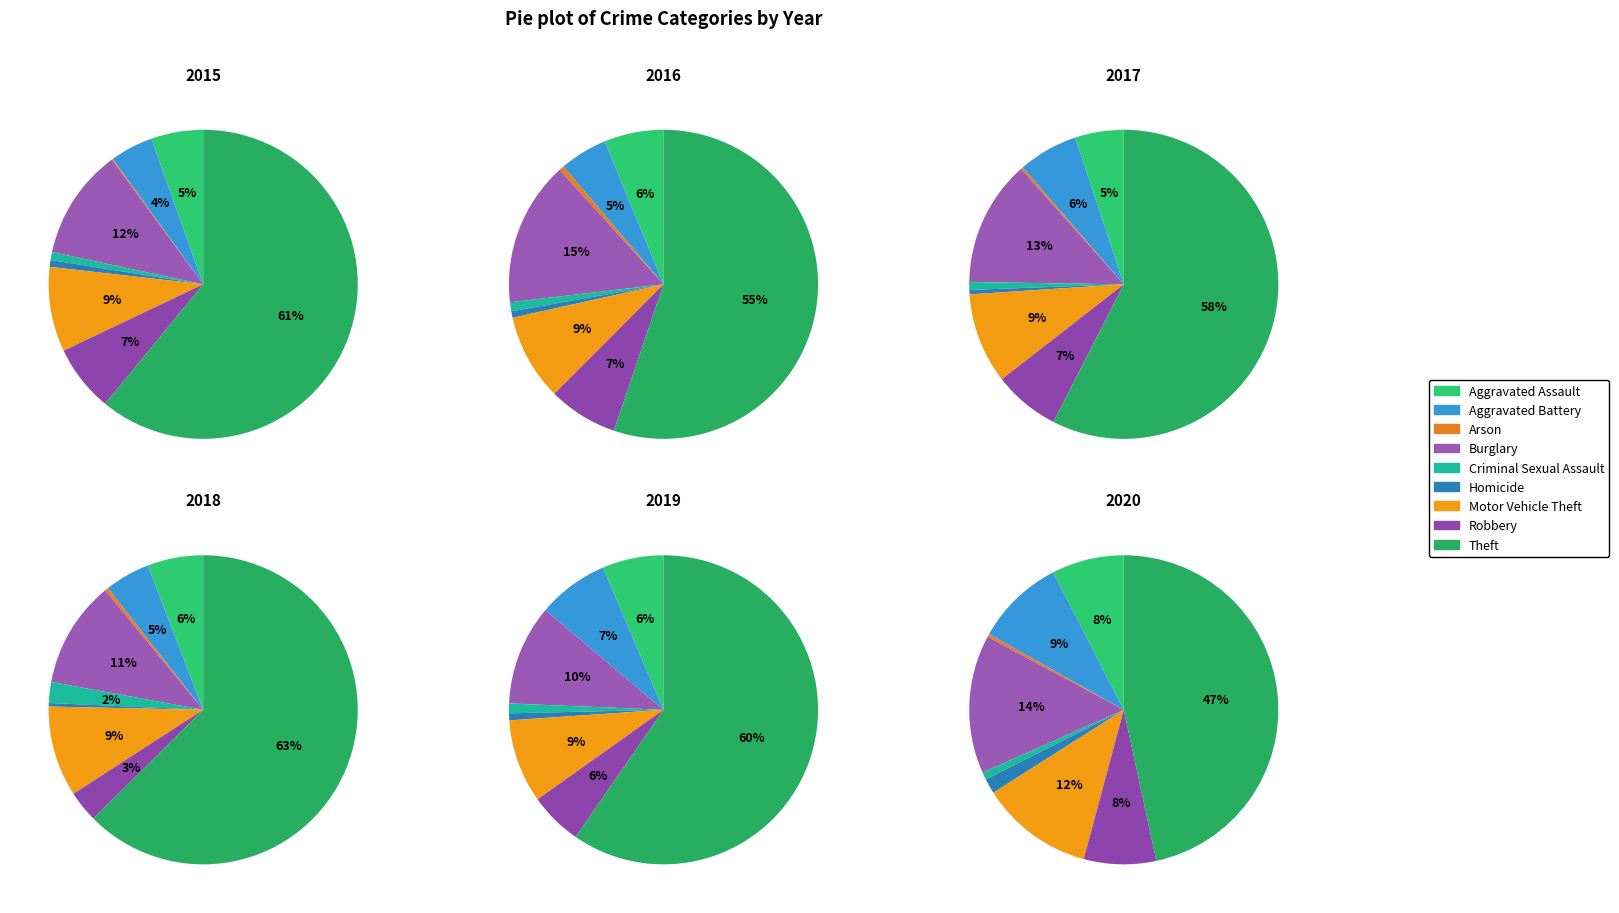

To the nearest percent, what percentage of the pie is Motor Vehicle Theft?

9%